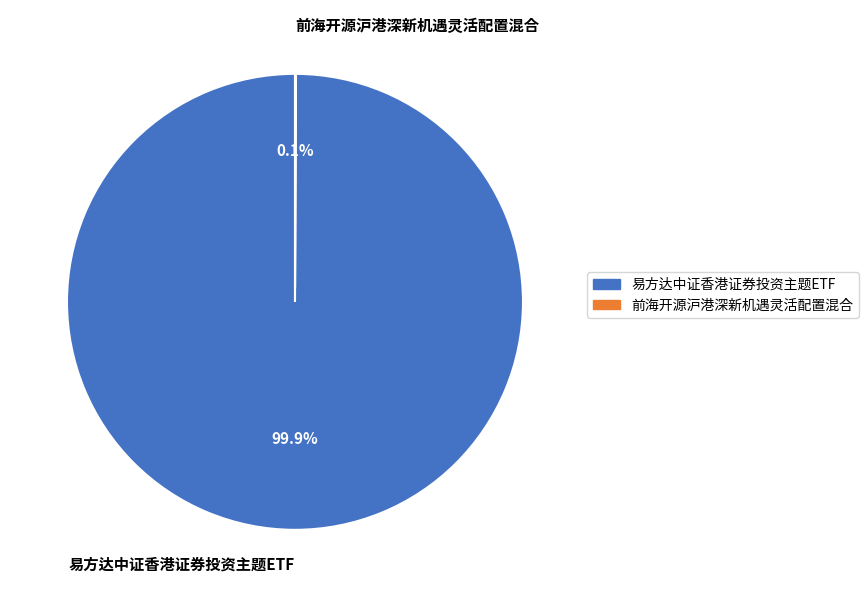

Which category has the biggest portion of the pie?

易方达中证香港证券投资主题ETF